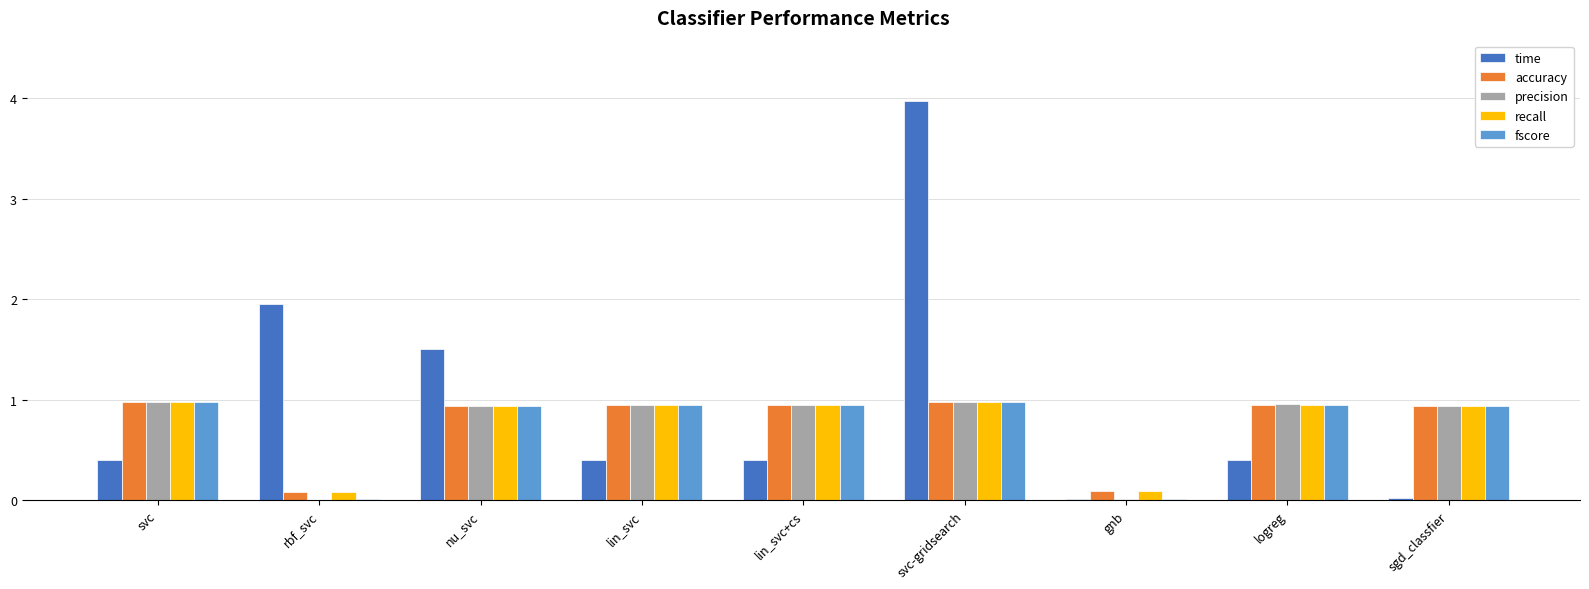

What is the average value of the precision series?

0.7